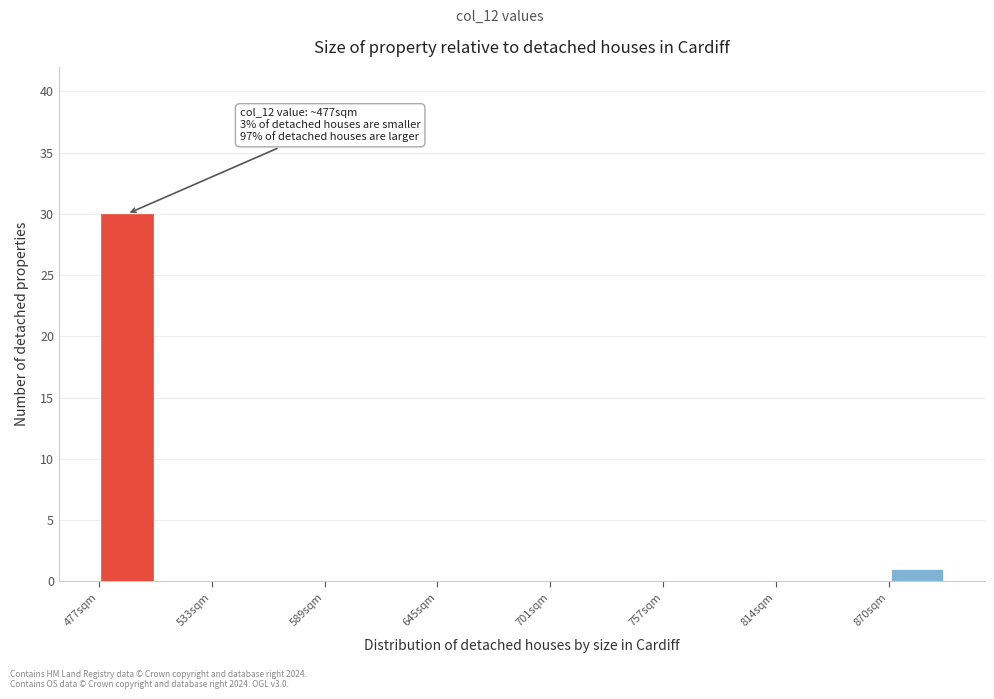

Read against the x-axis, roughly where is the centre of the tallest bar?

490